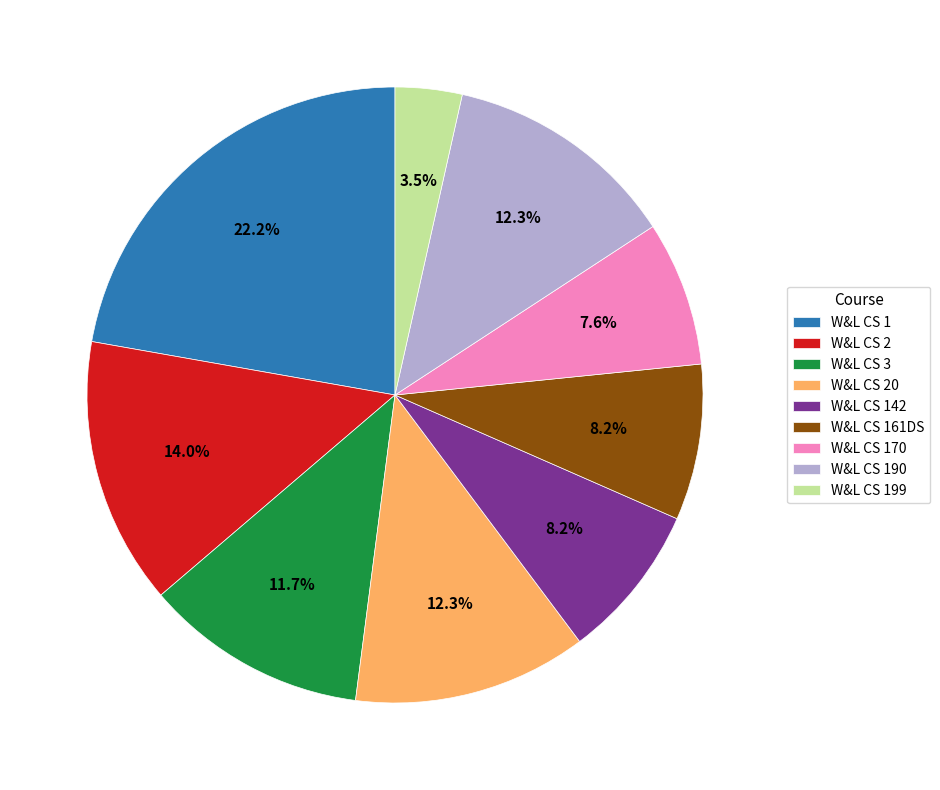

What is the ratio of the value at W&L CS 20 to the value at W&L CS 170?

1.6